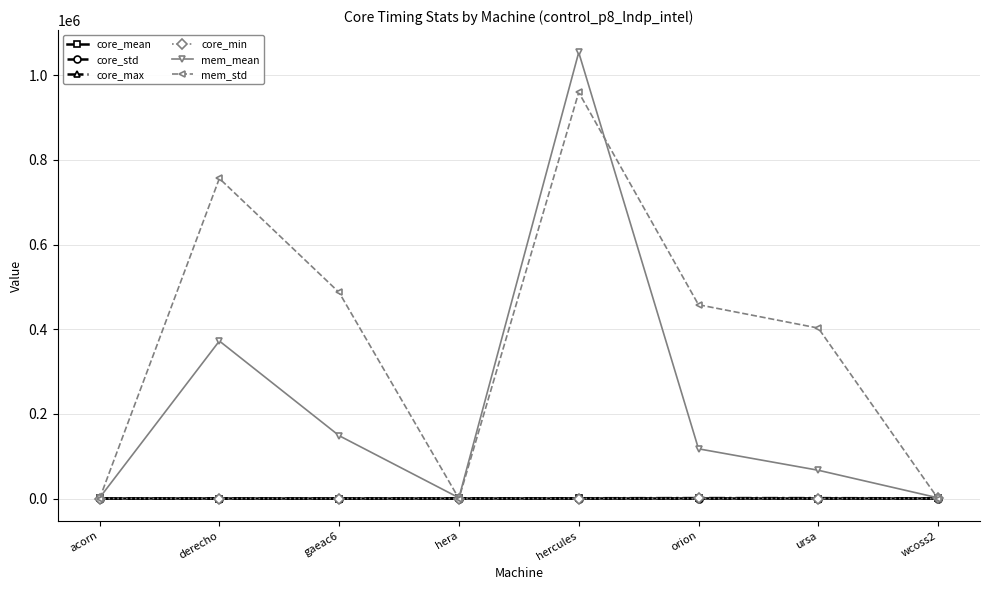

What is the maximum value for mem_std?

959676.8